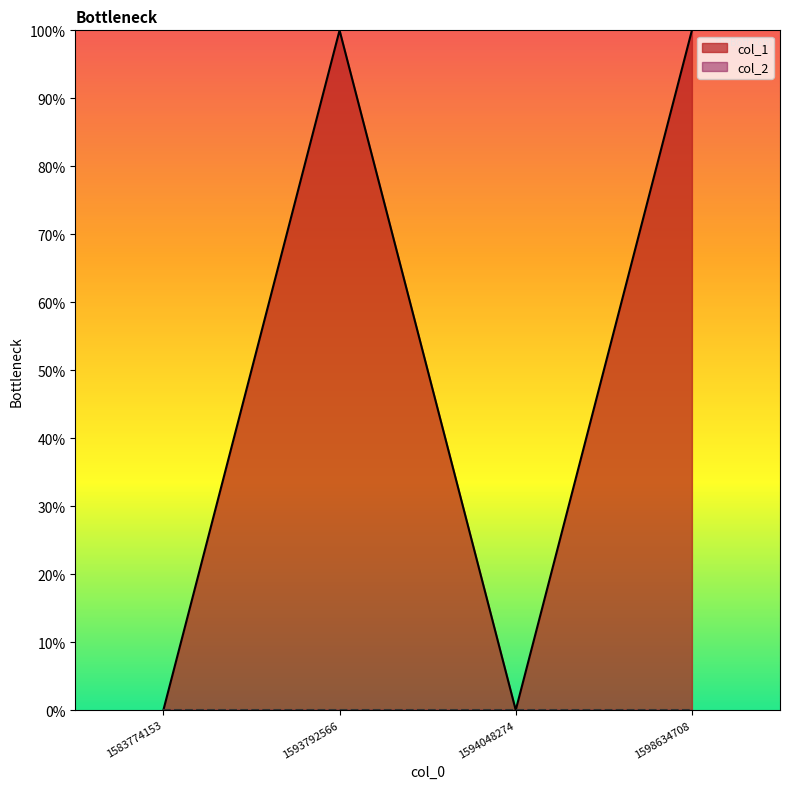

List the labels in order of value, largest first.

1593792566, 1598634708, 1583774153, 1594048274